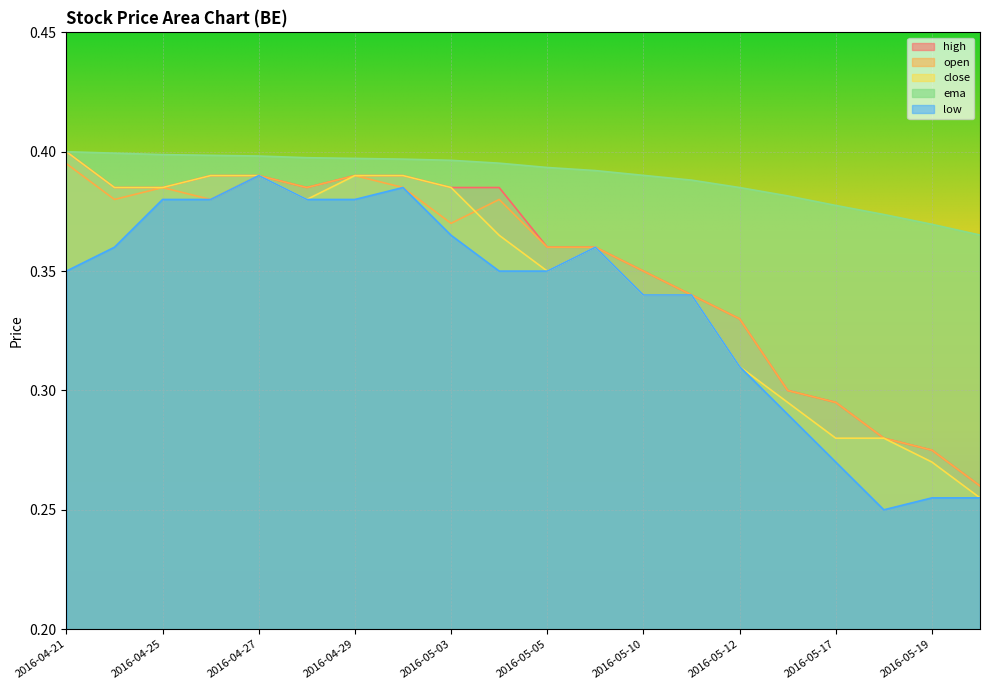

True or false: ema has a value of 0.7 at 2016-05-05.

False